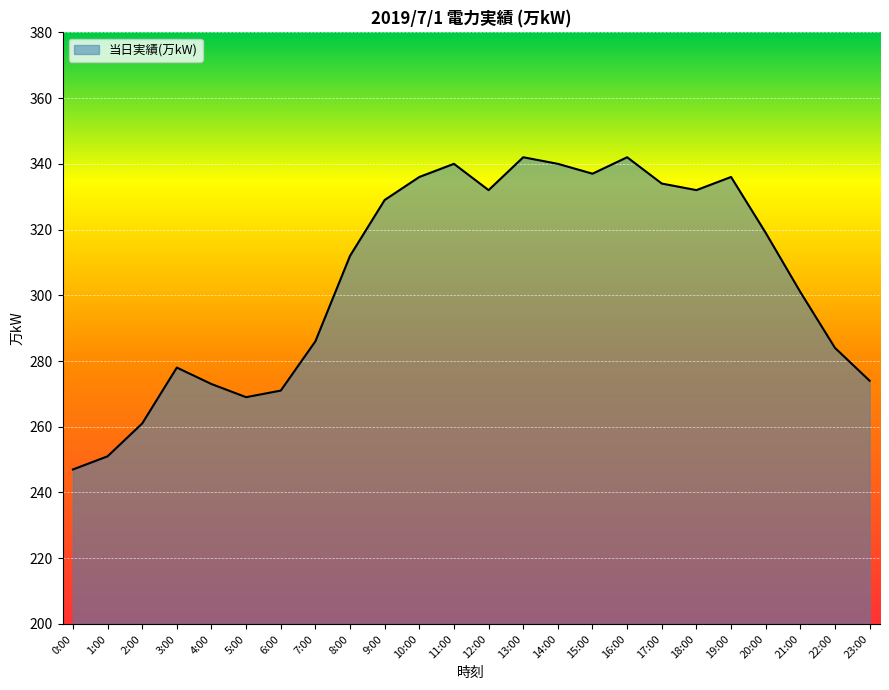

What is the difference between the values at 8:00 and 5:00?

43